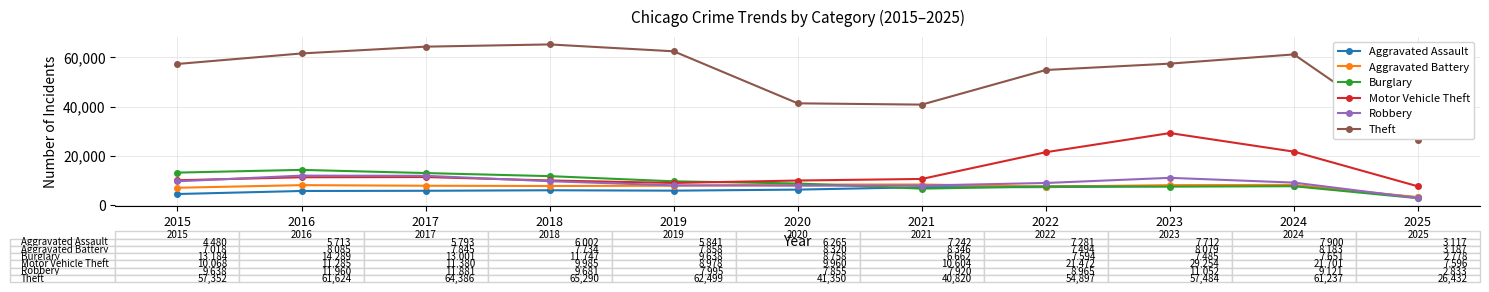

How many distinct data groups are displayed?

6